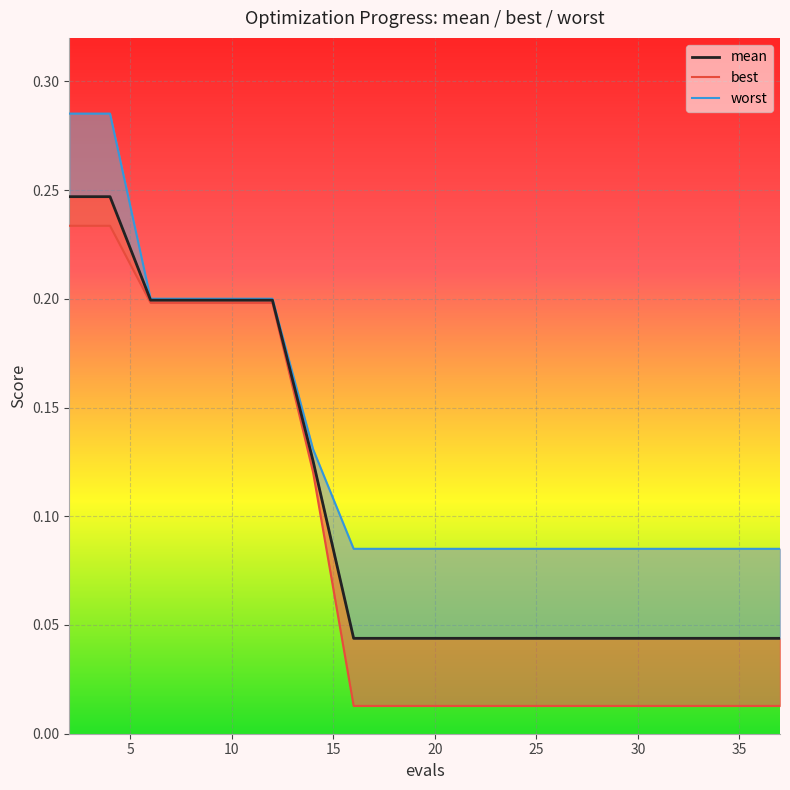

Between 28 and 2, which is larger?

2